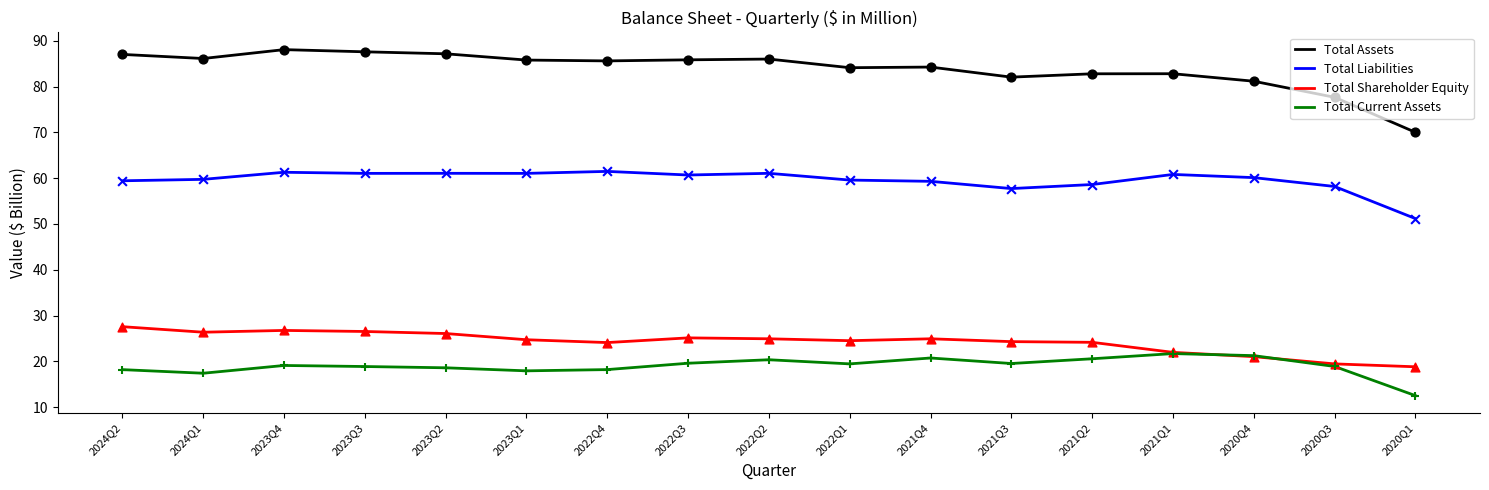

Which series has the widest spread of values?

Total Assets